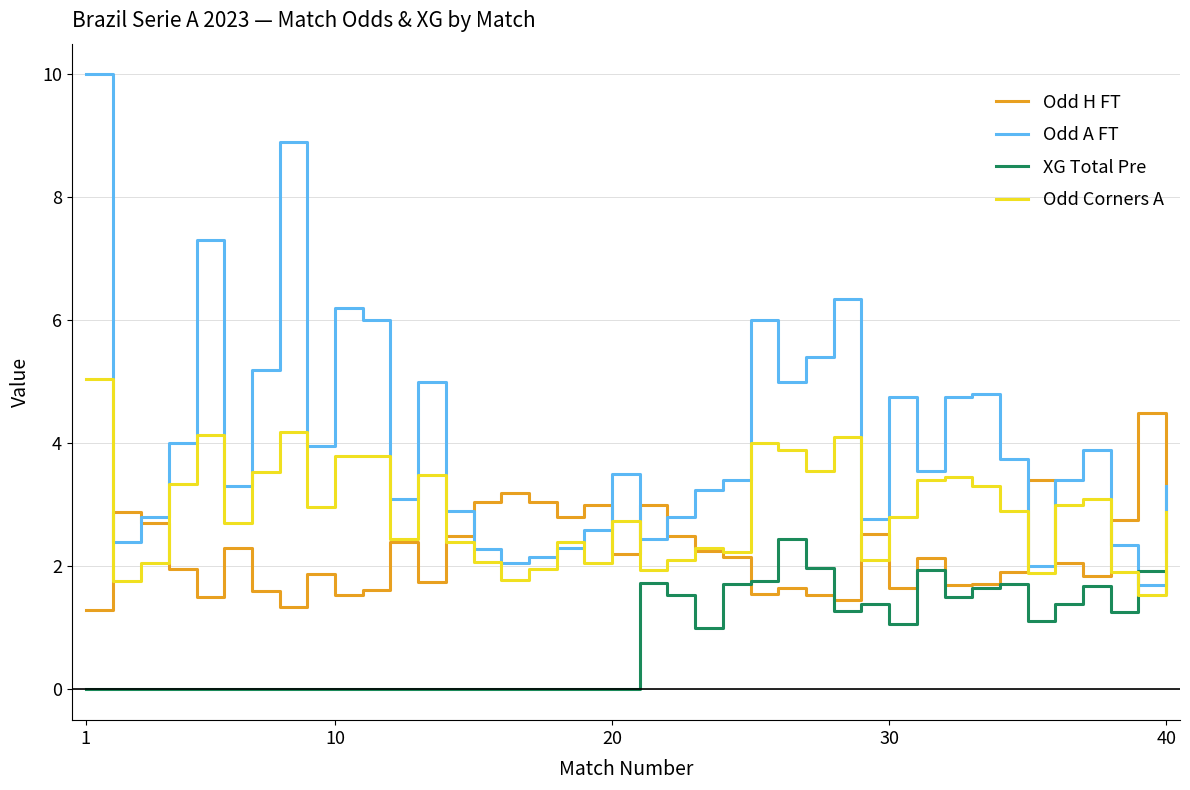

True or false: Odd A FT and Odd H FT cross at least once.

True